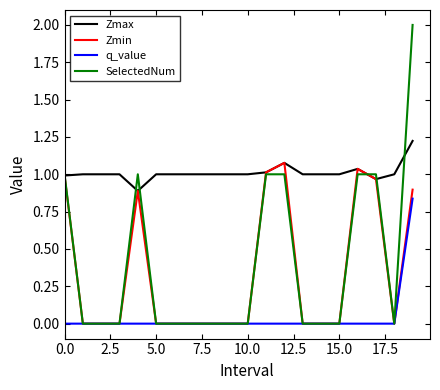

Which series has the largest total across all categories?

Zmax